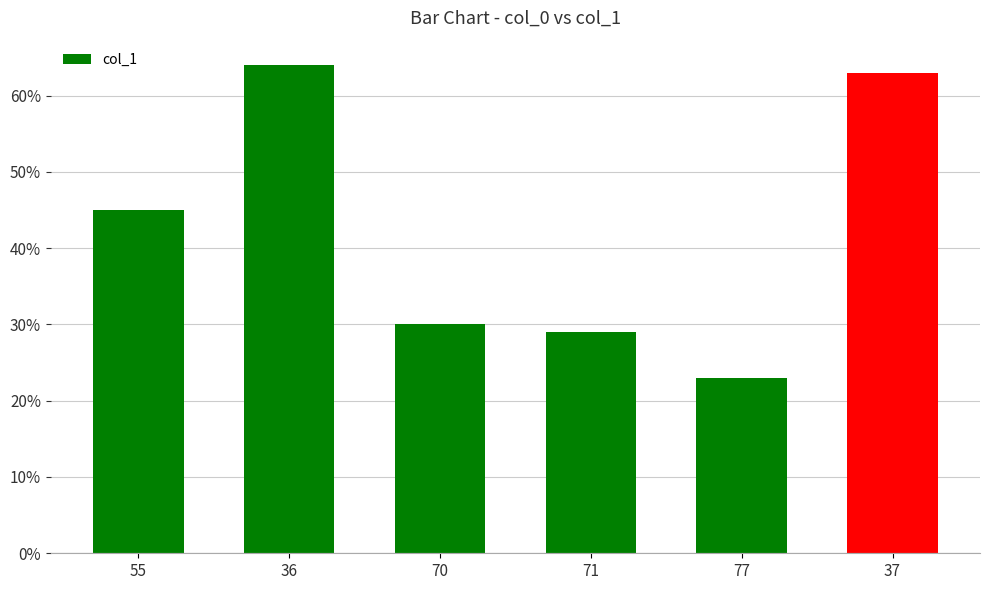

Read the value at 77.

23